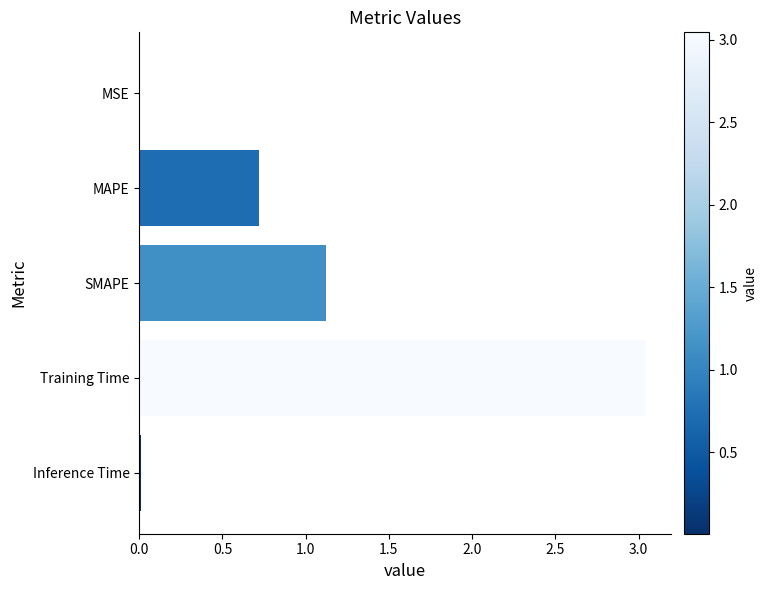

Where is the data nearest to the value 1?

SMAPE